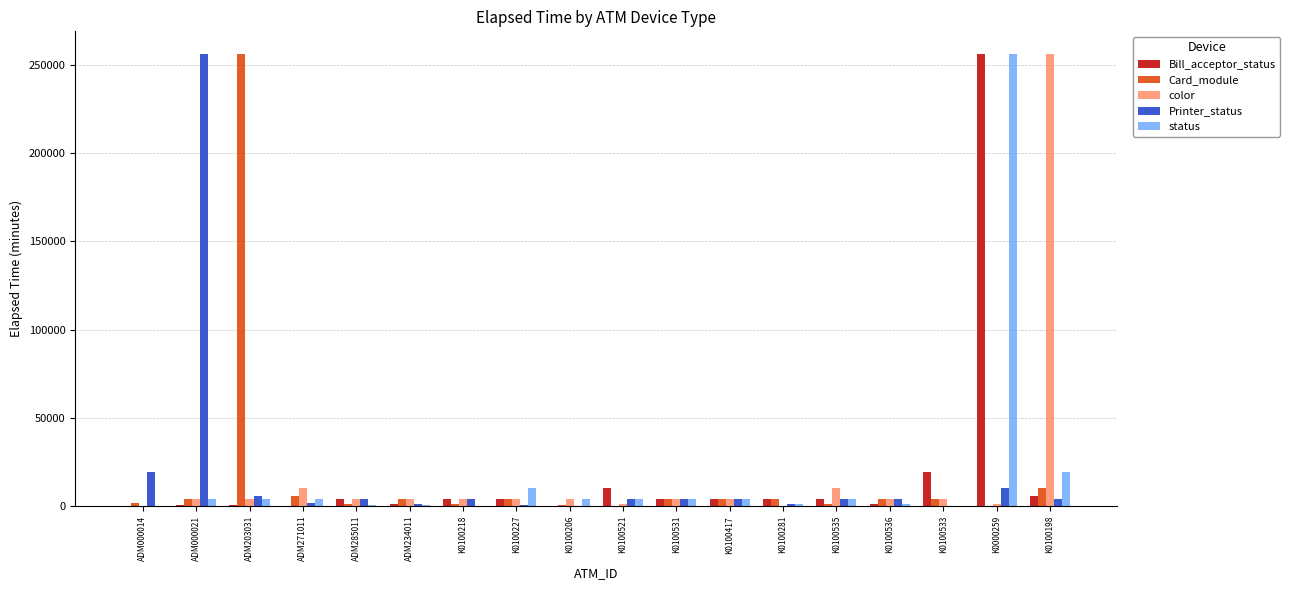

At which category is the sum across all series the highest?

K0000259